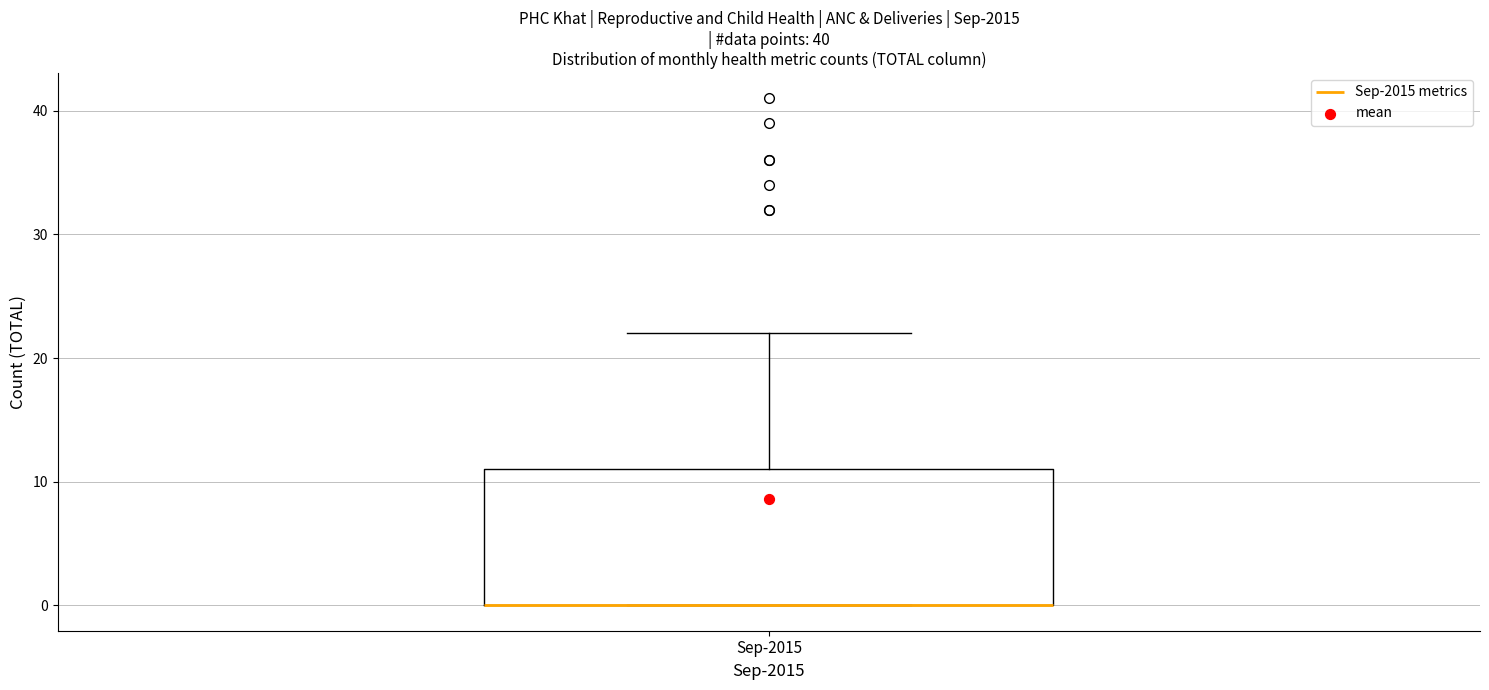

Transcribe this box plot: give where the median line is, the range the box spans, and where the two whiskers end, as read against the y-axis. The values are not printed on the chart, so give them approximately, as read against the axis.

median 0 (drawn on the box's lower edge), box 0 to 11, whiskers 0 to 22